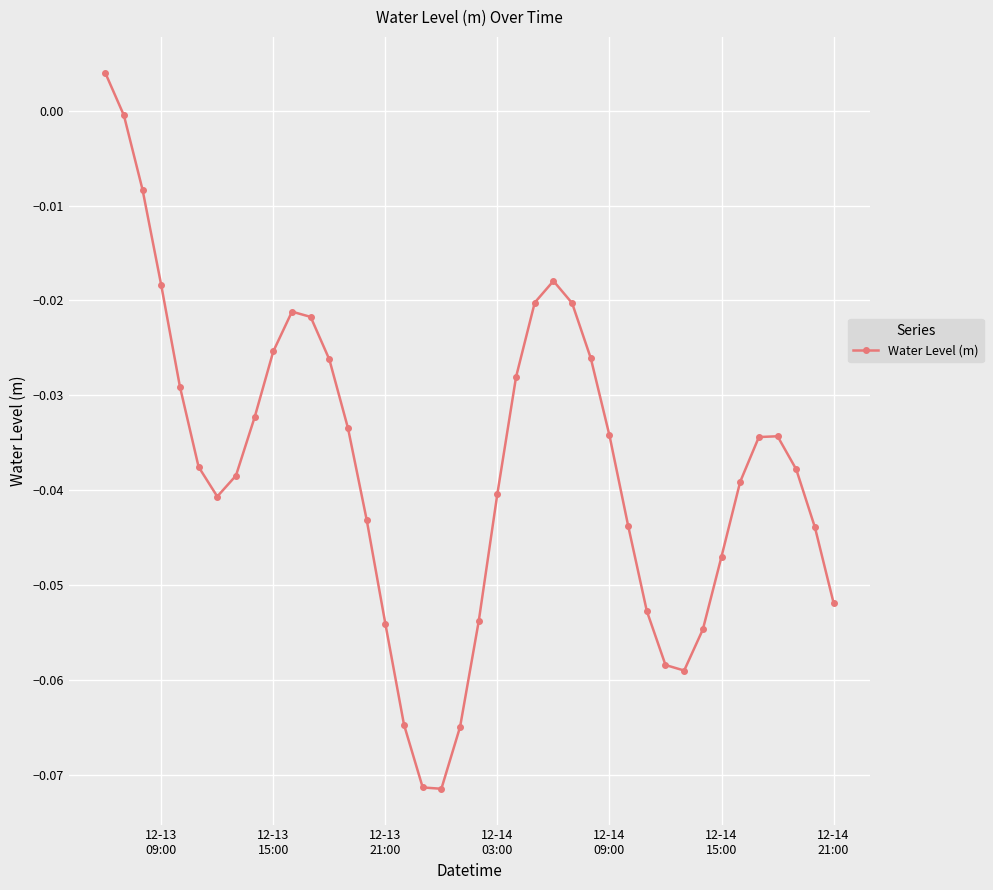

How many points are higher than both their immediate neighbors (excluding endpoints)?

3